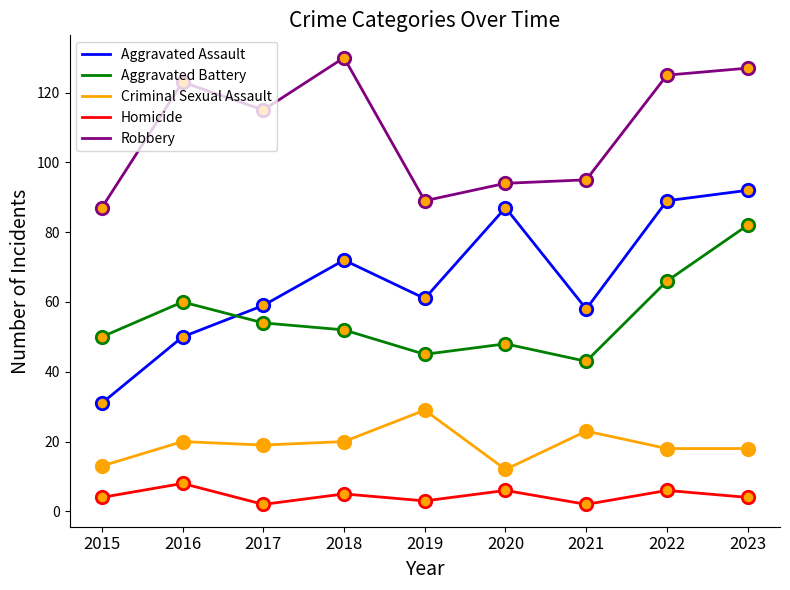

What is the total value across all series at 2017?

249